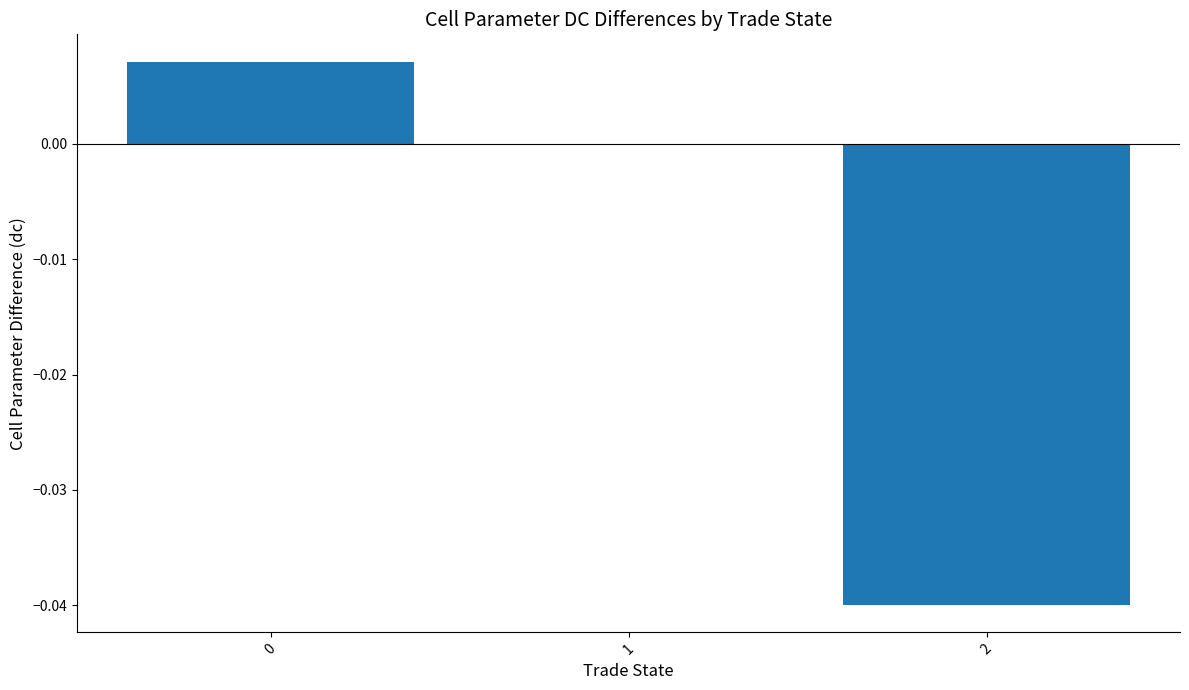

The chart shows a value of 0.0 at 1. True or false?

True